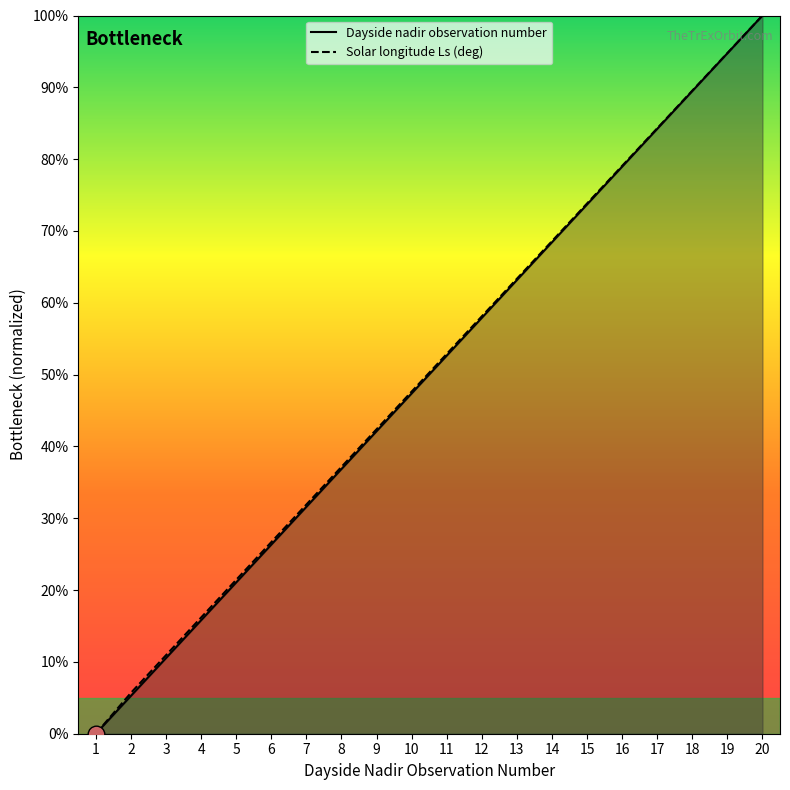

How many lines are shown in the chart?

2